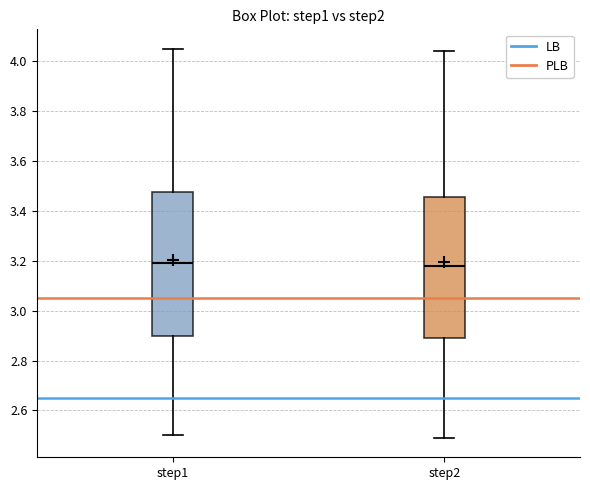

Where is the upper edge of the box for step2 on the y-axis? The values are not printed on the chart, so give them approximately, as read against the axis.

3.46